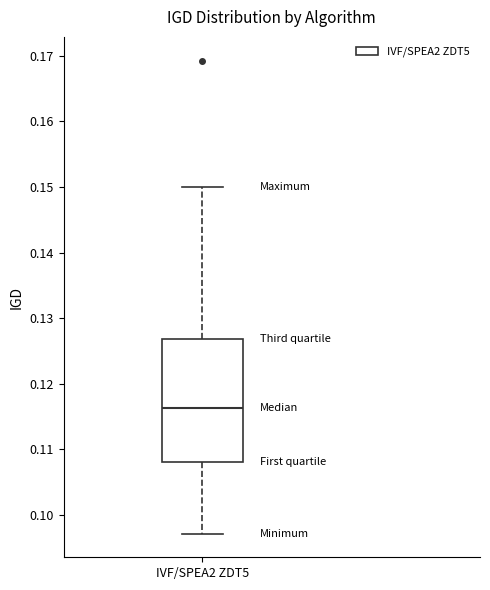

Transcribe this box plot: give where the median line is, the range the box spans, and where the two whiskers end, as read against the y-axis. The values are not printed on the chart, so give them approximately, as read against the axis.

median 0.116, box 0.108 to 0.127, whiskers 0.097 to 0.150